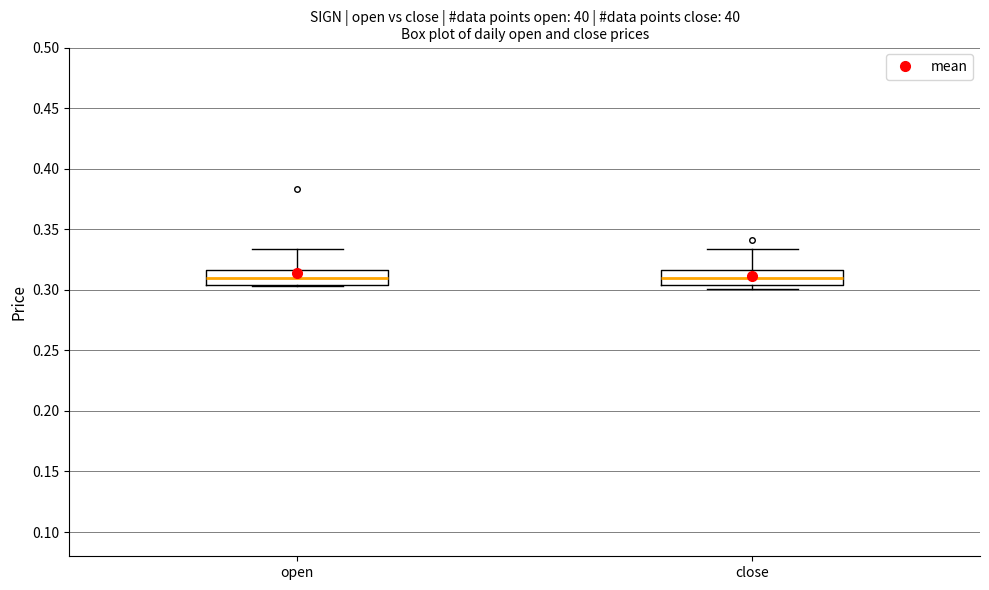

Where is the lower edge of the box for open on the y-axis? The values are not printed on the chart, so give them approximately, as read against the axis.

0.305